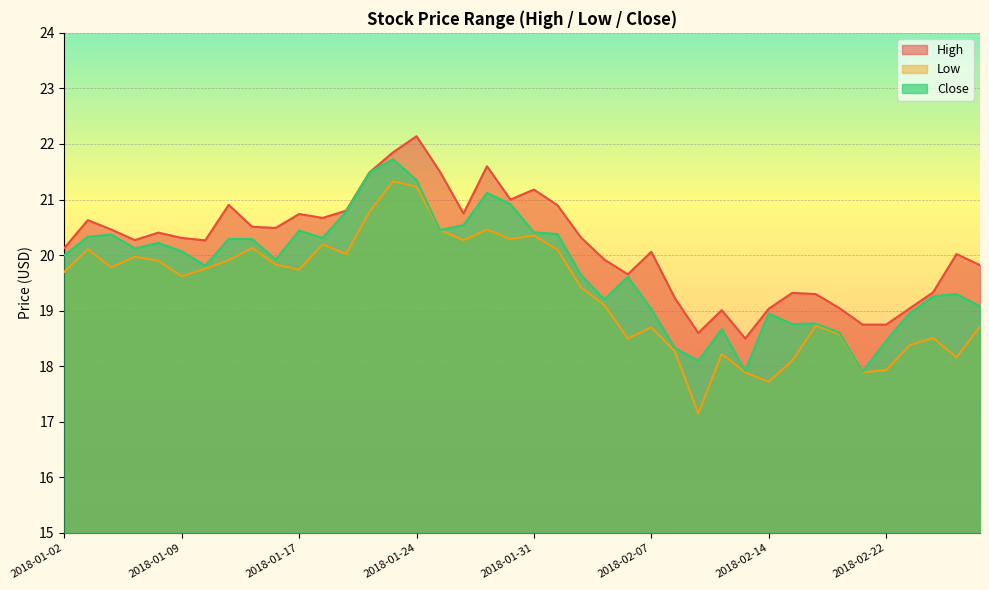

What is the smallest value displayed?

17.1